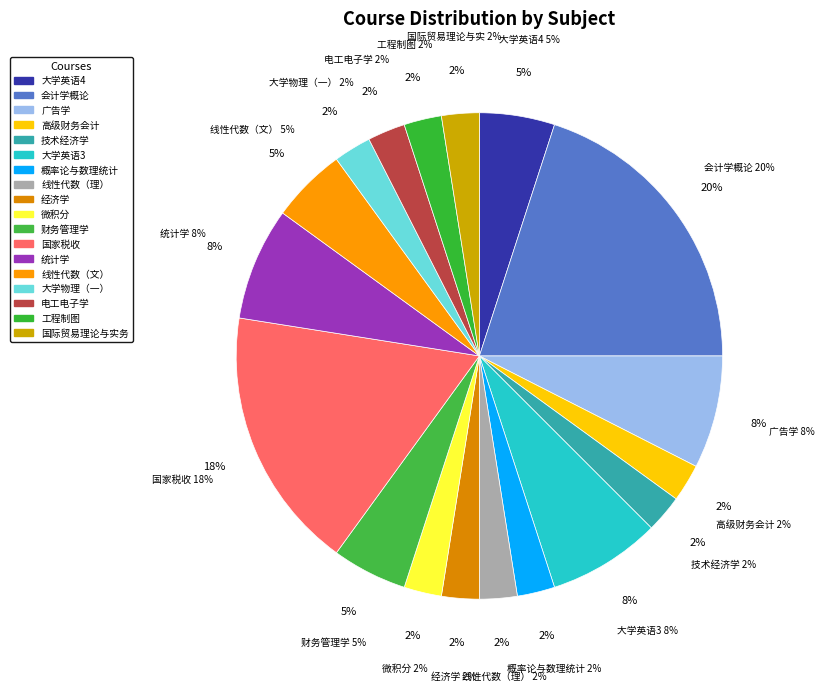

How much of the chart is everything except 线性代数（文）?

95.0%